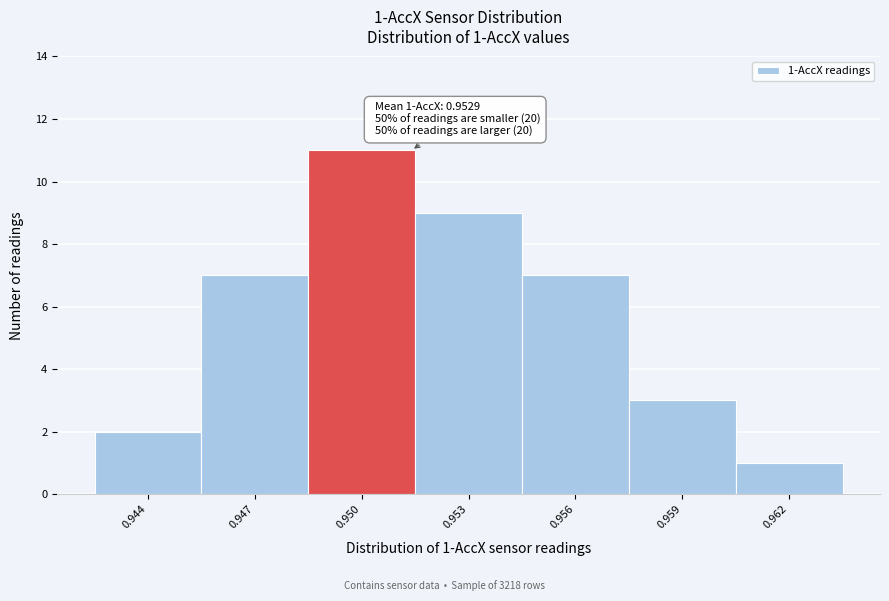

Reading left to right, transcribe all the data shown in this chart.

0.944=2	0.947=7	0.950=11	0.953=9	0.956=7	0.959=3	0.962=1